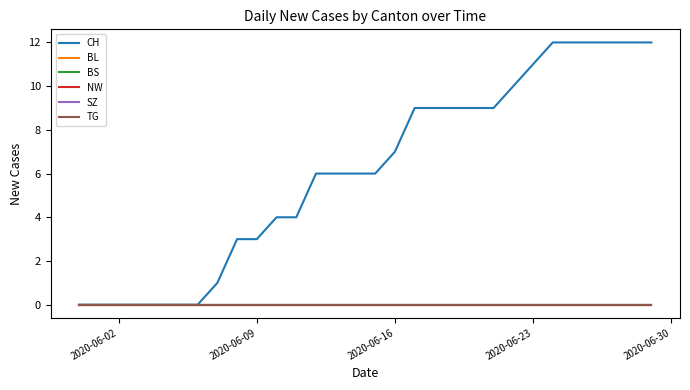

Does the chart display data point markers on the line(s)?

No